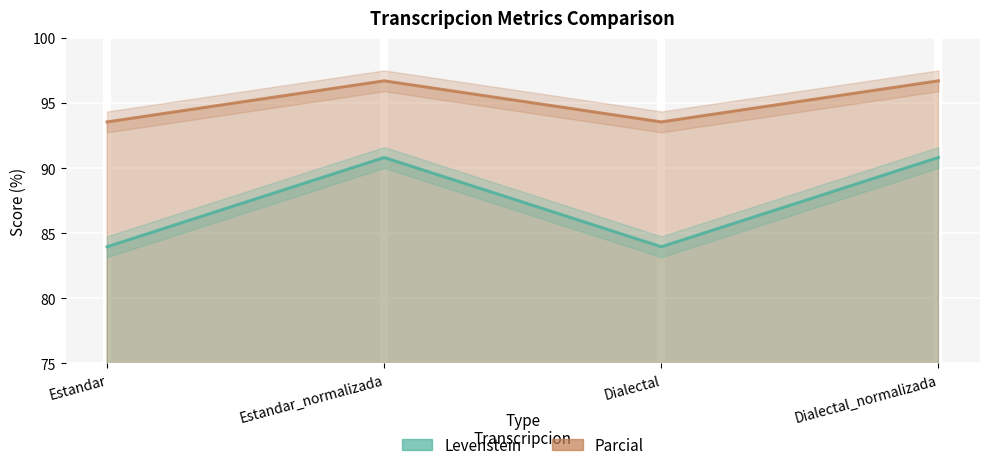

What are all the series names shown in the legend?

Levenstein, Parcial